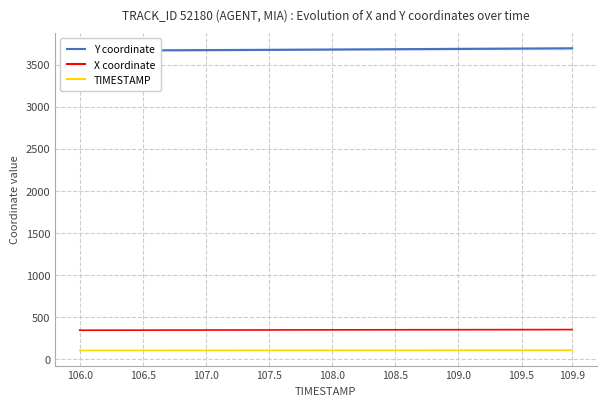

True or false: TIMESTAMP and X coordinate intersect in this chart.

False